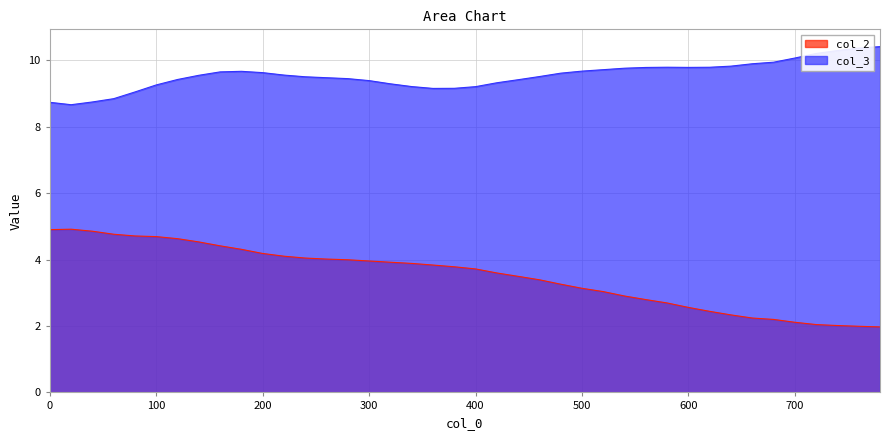

How many lines are shown in the chart?

2